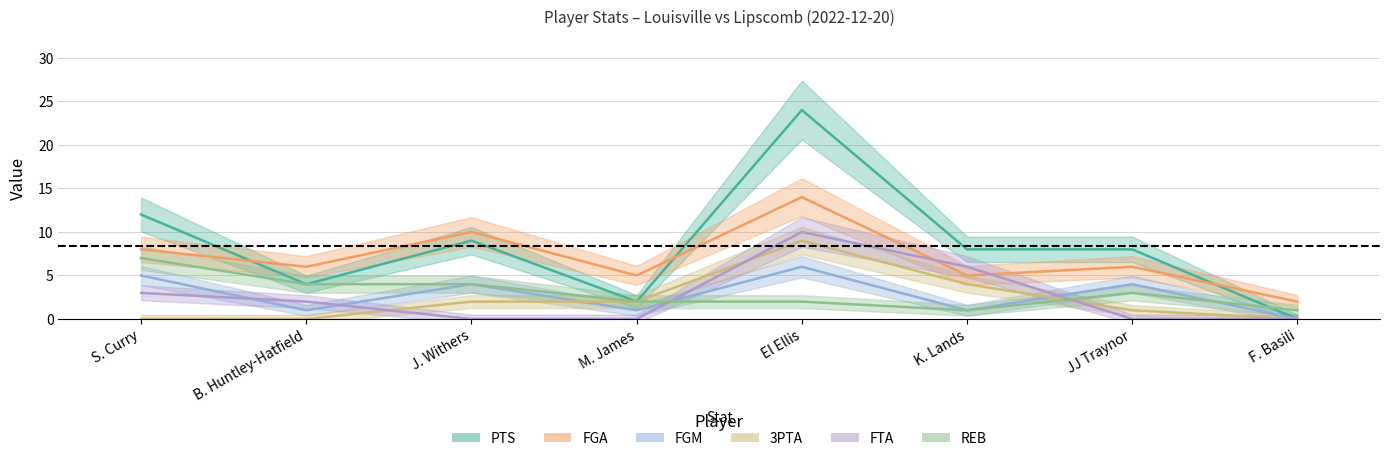

What position from the right is M. James?

5